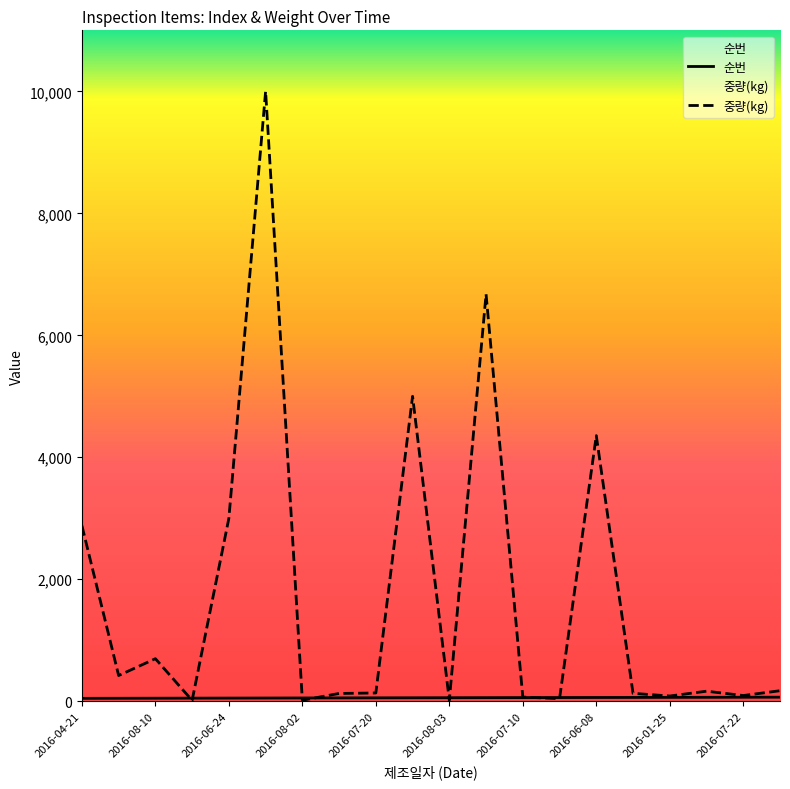

How many lines are shown in the chart?

2